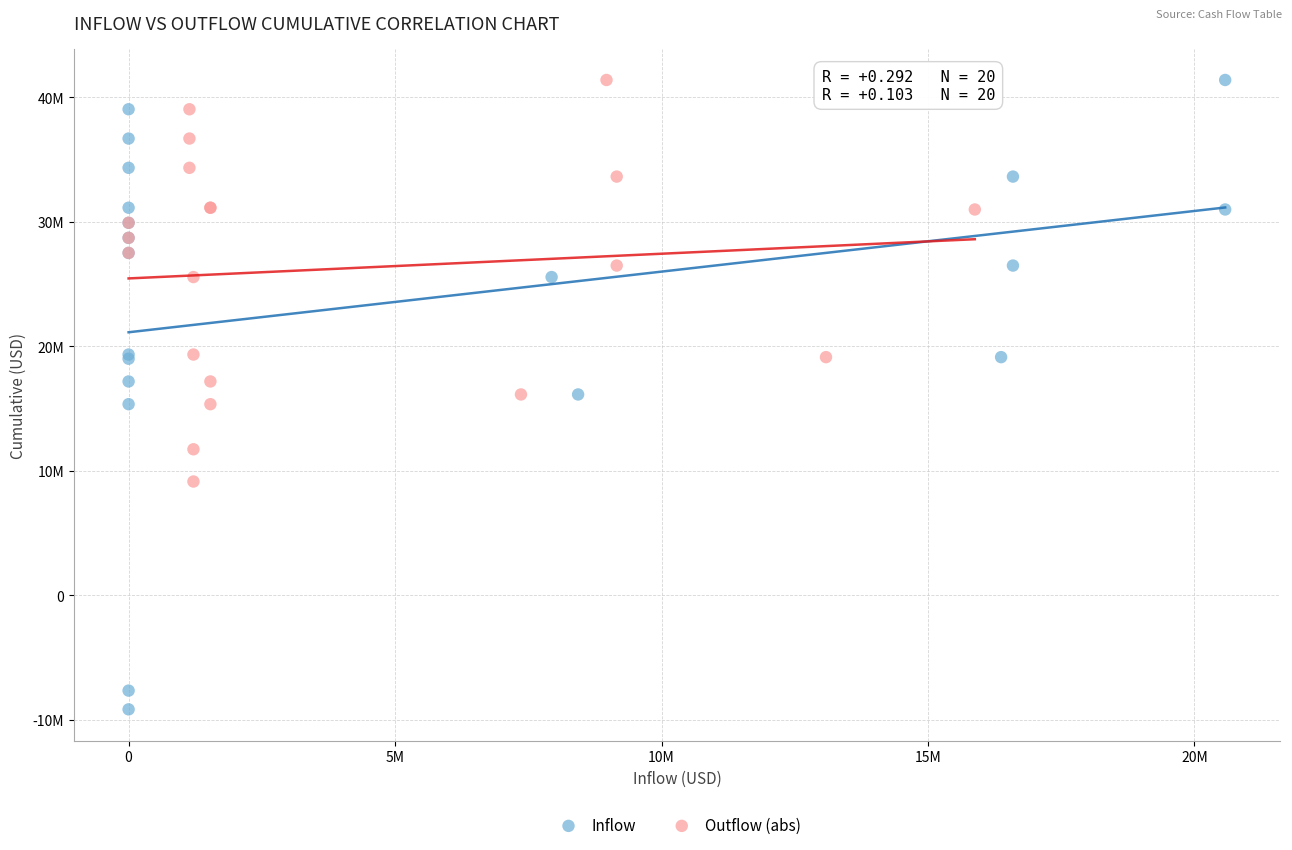

Which series has the largest Y range (max minus min)?

Inflow